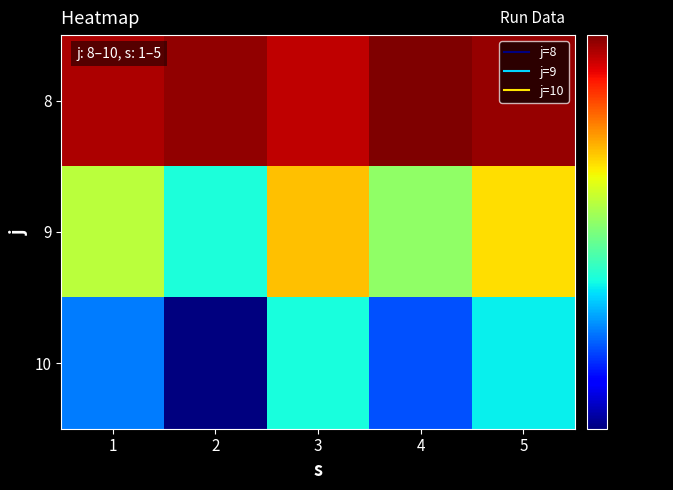

Reading right to left, what are all the values shown in this chart?

8: 5=82.8	4=86.3	3=77.2	2=83.6	1=79.7
9: 5=45.1	4=33.6	3=47.9	2=25.4	1=37.3
10: 5=24.2	4=17.8	3=25.2	2=11.8	1=19.3